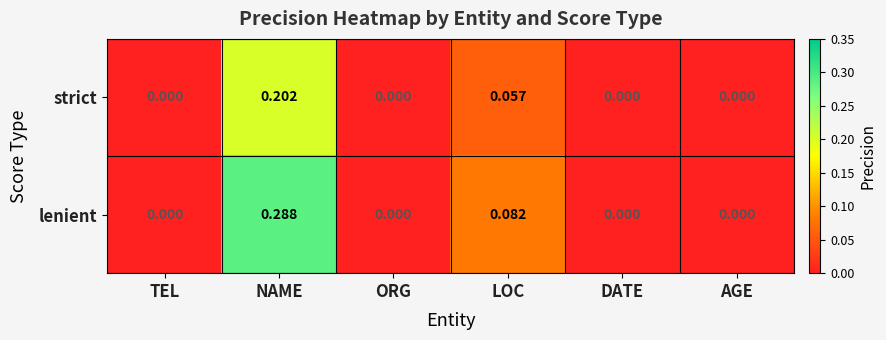

Which series has the largest range (max minus min)?

lenient